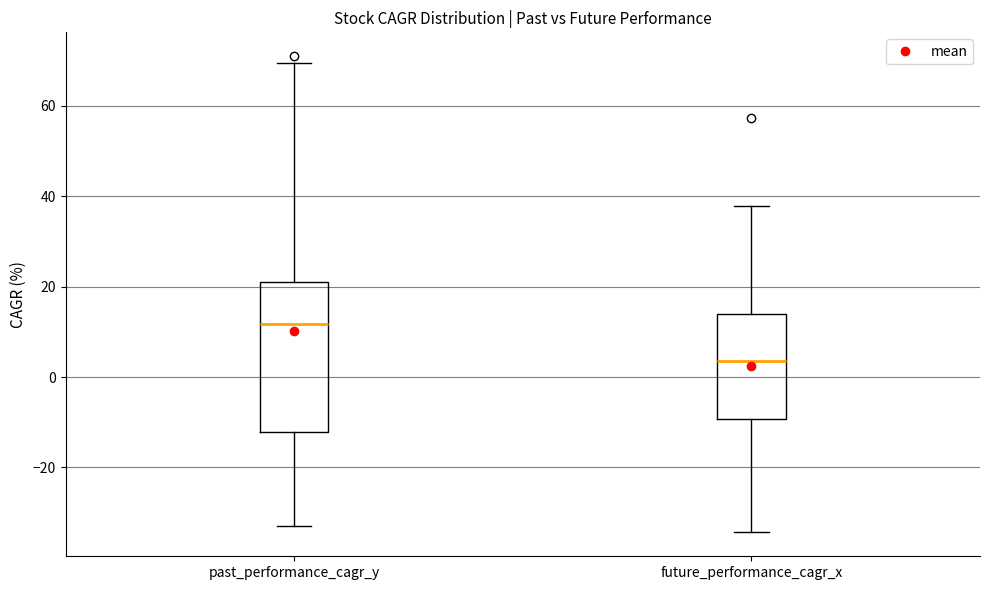

Which box has the highest median line?

past_performance_cagr_y